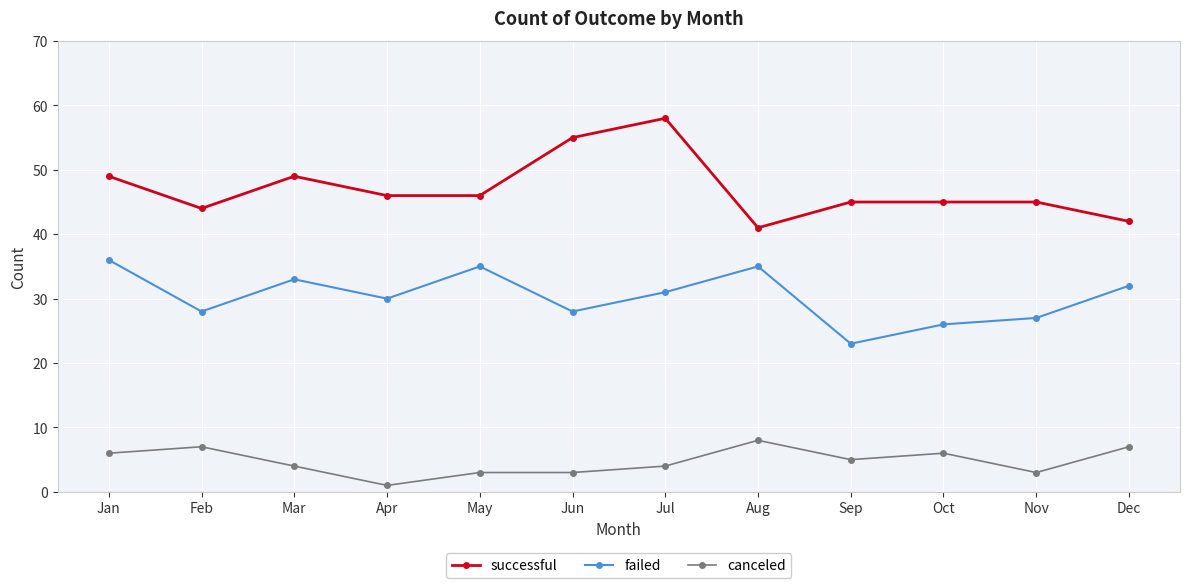

Where is the first local minimum for successful?

Feb